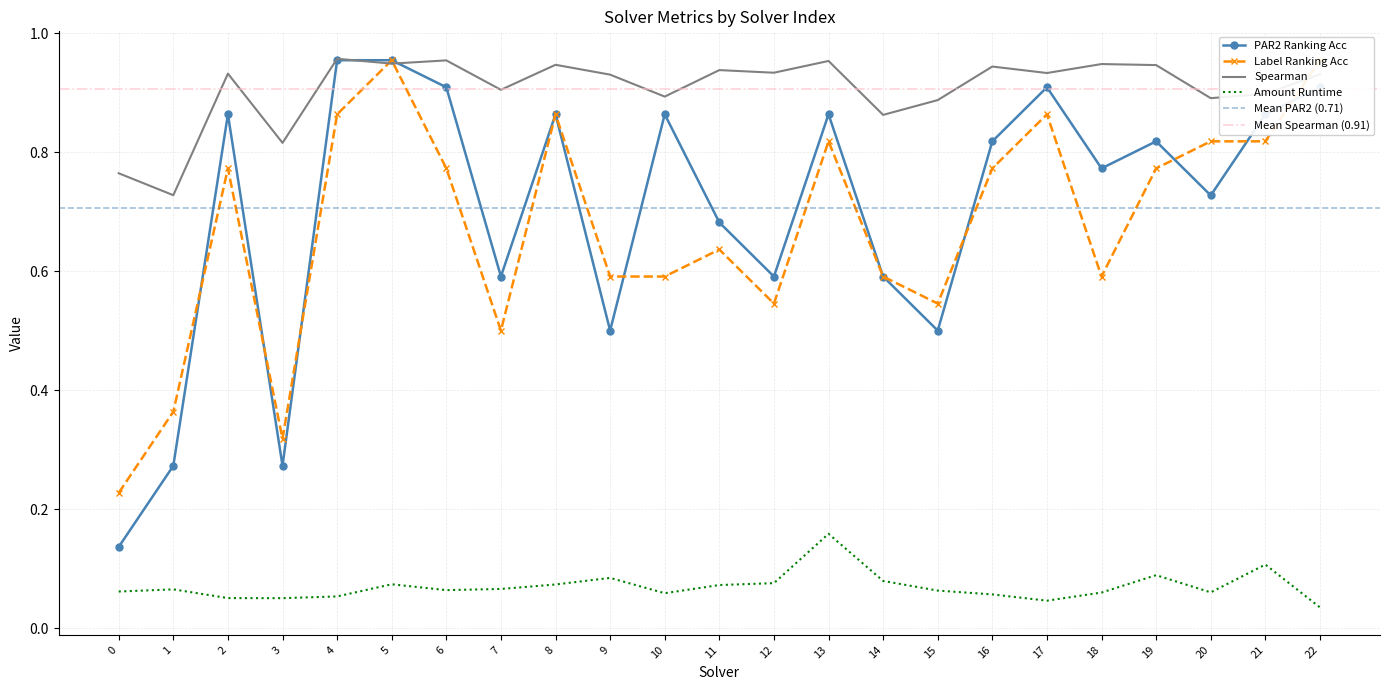

Is the value of label_ranking_acc at 18 greater than the value of amount_runtime at 18?

Yes